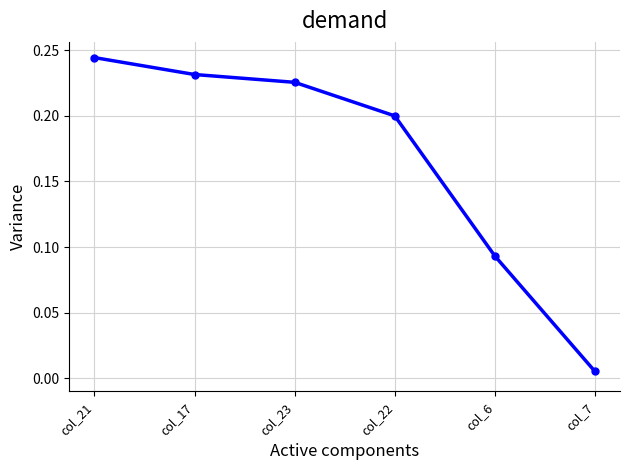

Does the chart display data point markers on the line(s)?

Yes